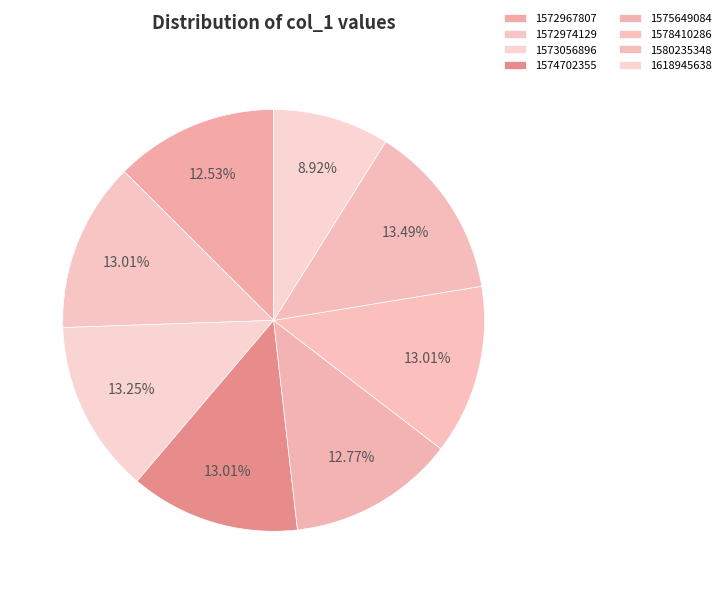

How many slices are in this pie chart?

8